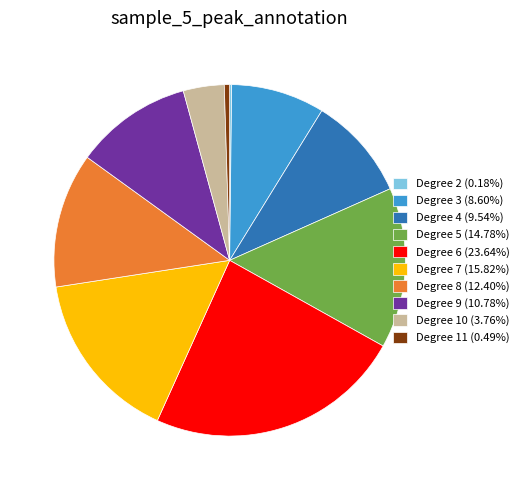

What is the ratio of the value at Degree 9 (10.78%) to the value at Degree 8 (12.40%)?

0.9